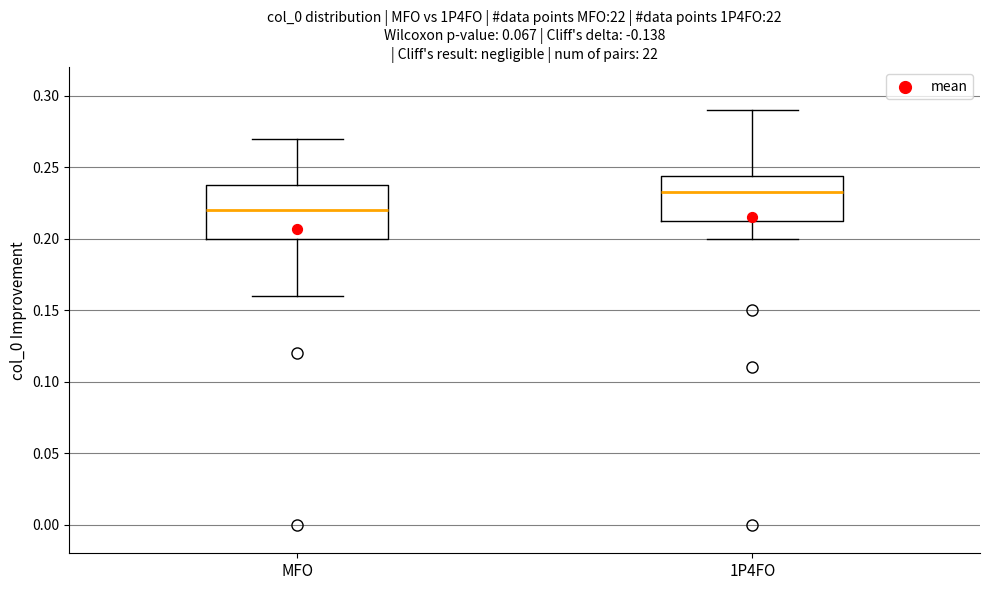

Reading left to right, read every box against the y-axis: the position of its median line, the range the box covers, and the ends of its whiskers. The values are not printed on the chart, so give them approximately, as read against the axis.

MFO: median 0.220, box 0.200 to 0.240, whiskers 0.160 to 0.270
1P4FO: median 0.235, box 0.215 to 0.245, whiskers 0.200 to 0.290